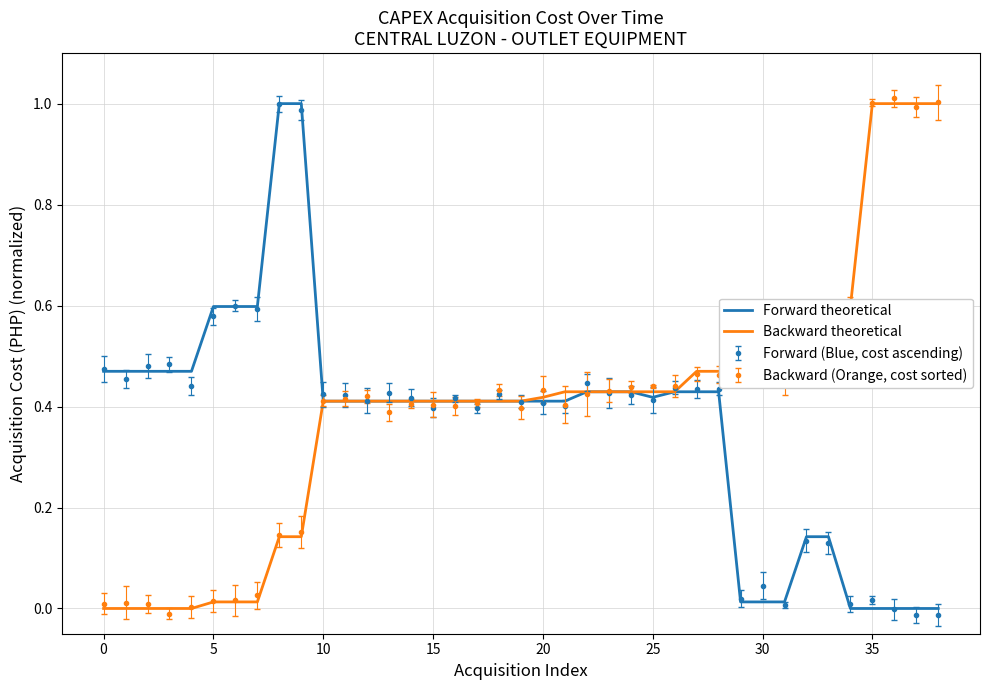

At how many categories does at least one series exceed 0?

39